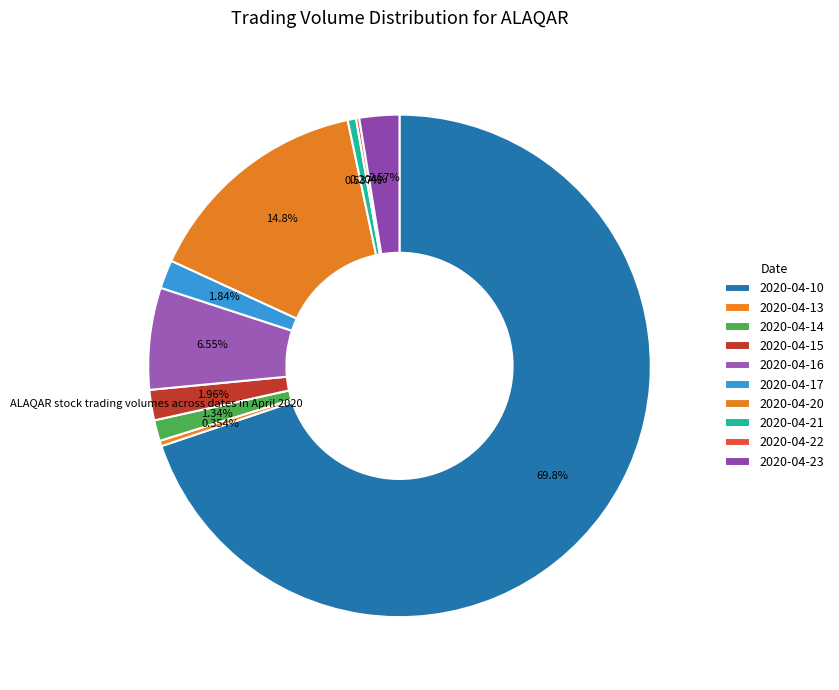

How many slices are in this pie chart?

10